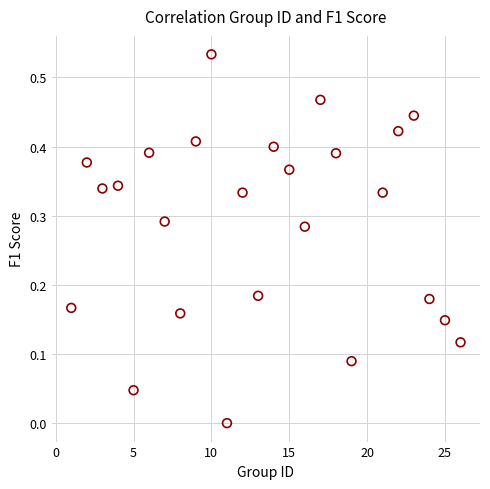

What is the range of X values (max minus min)?

25.0